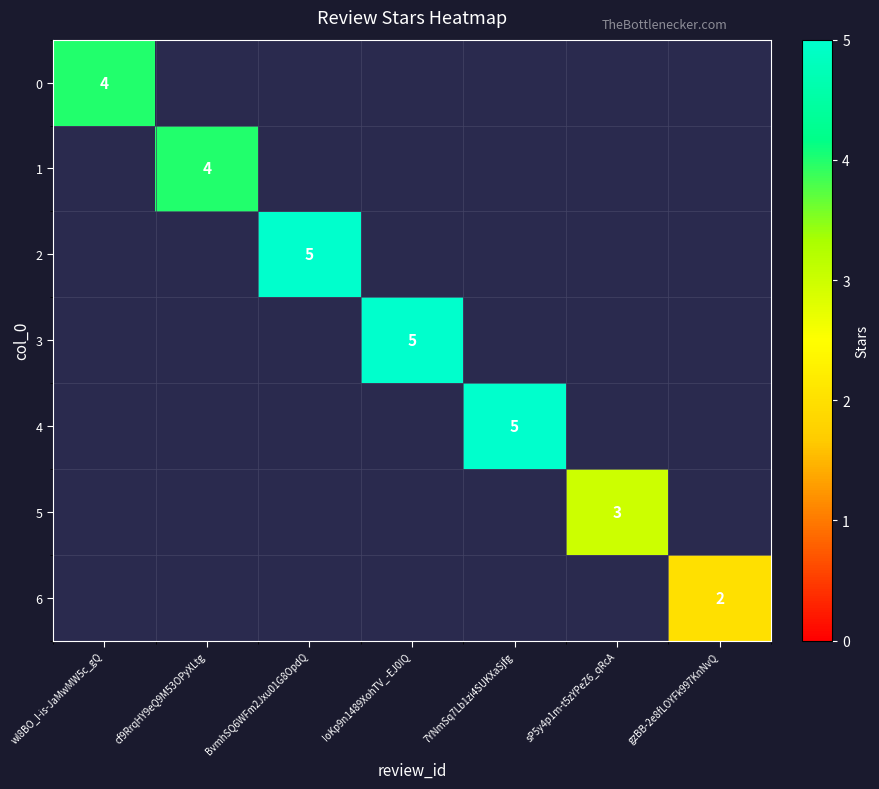

At how many categories does at least one series exceed 2?

6